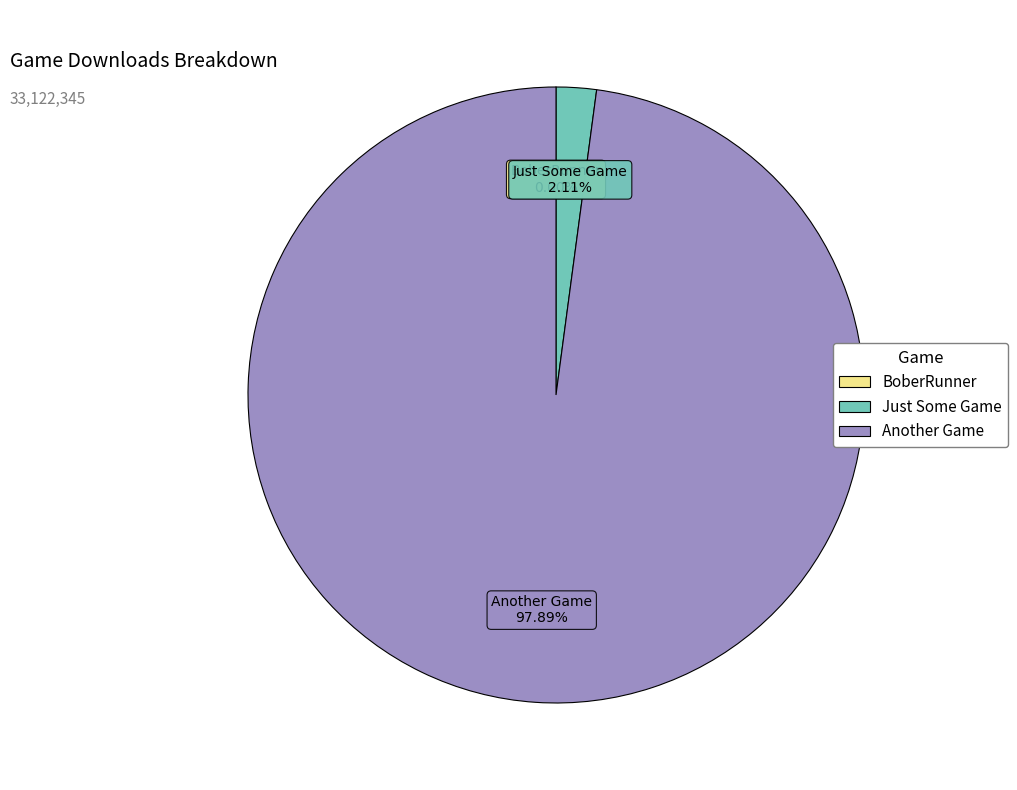

Combined, do Another Game and Just Some Game account for over 50%?

Yes